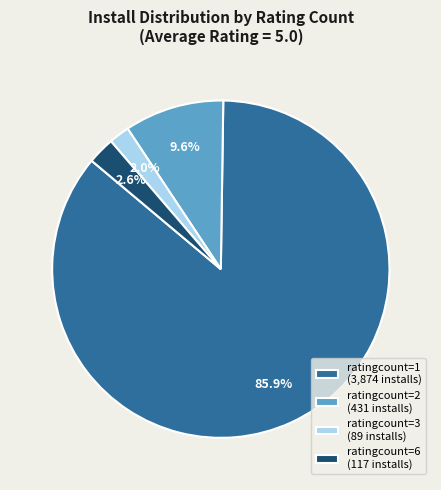

Which slice is the largest?

ratingcount=1 (3,874 installs)